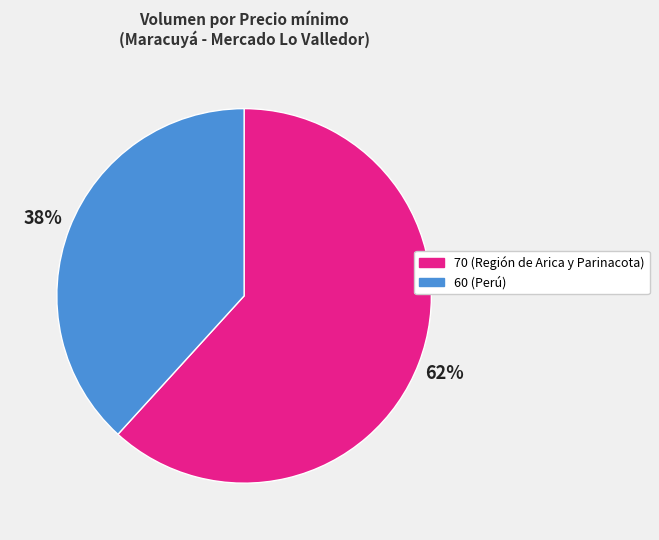

What is the smallest slice in the pie chart?

60